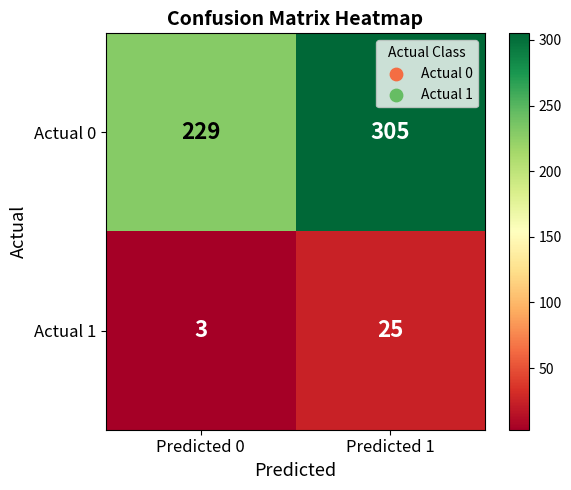

The Actual 1 series shows 3 at Predicted 0. True or false?

True